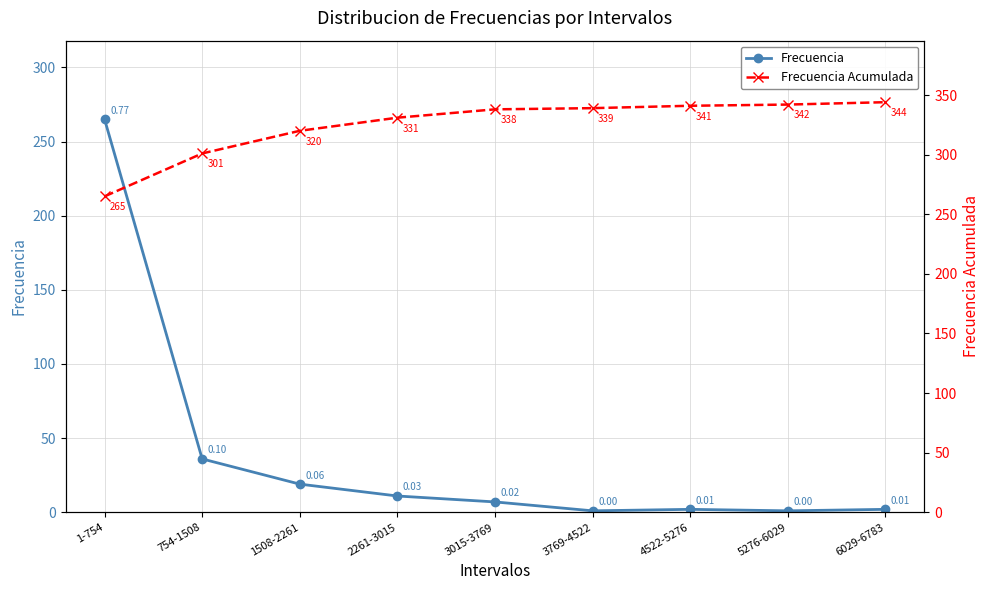

Is it true that Frecuencia Acumulada equals 534 at 754-1508?

False